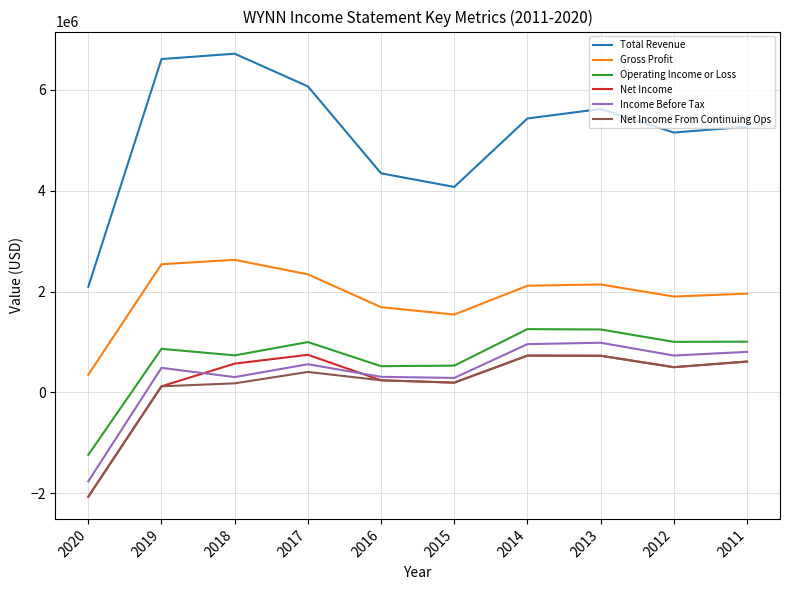

At how many categories does at least one series exceed 2945992?

9